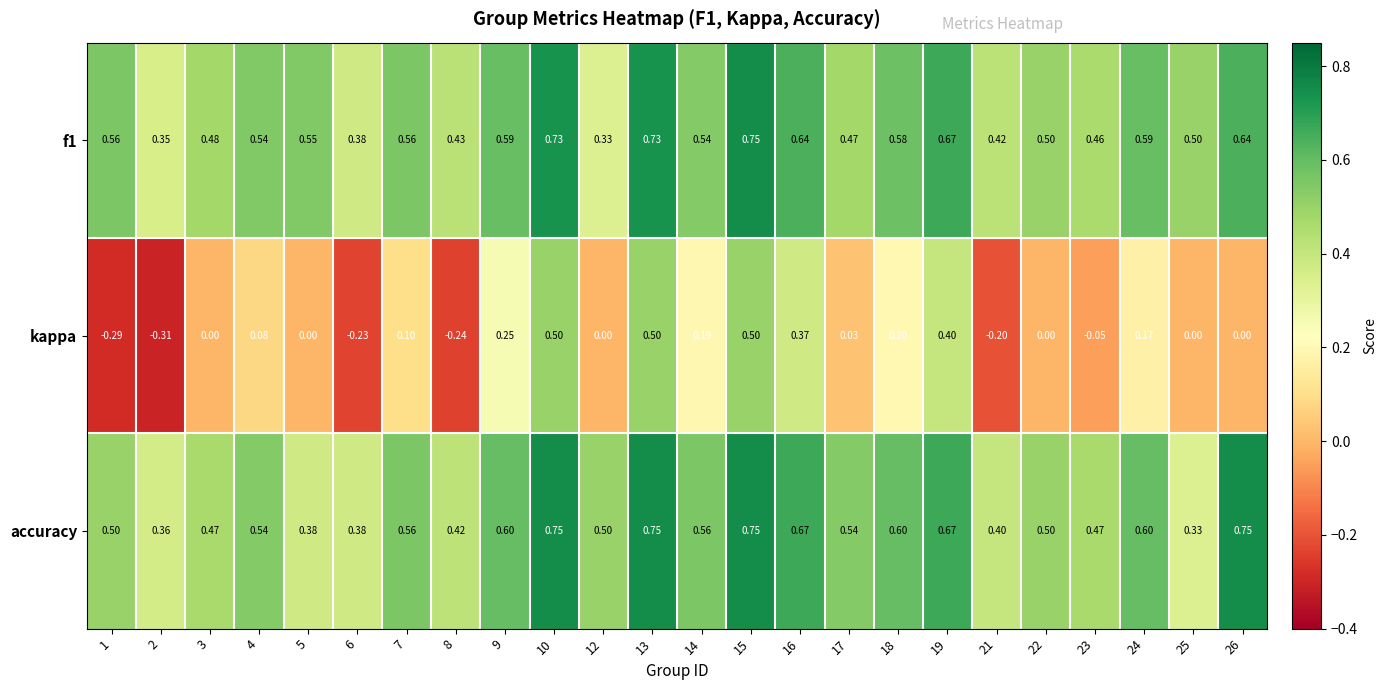

Is the value of kappa at 23 greater than the value of accuracy at 1?

No